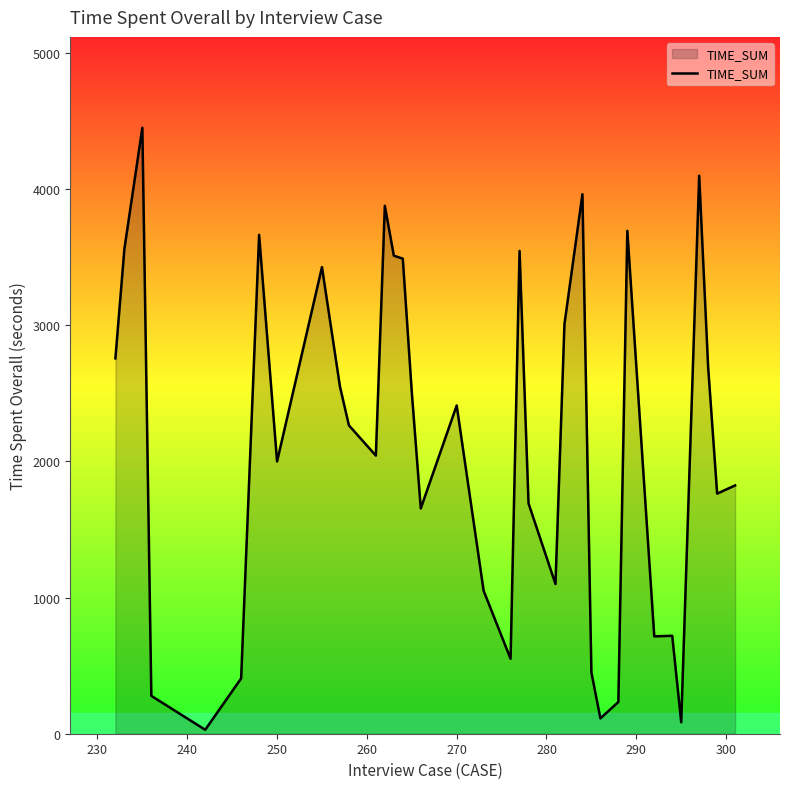

What is the maximum value shown in the chart?

4449